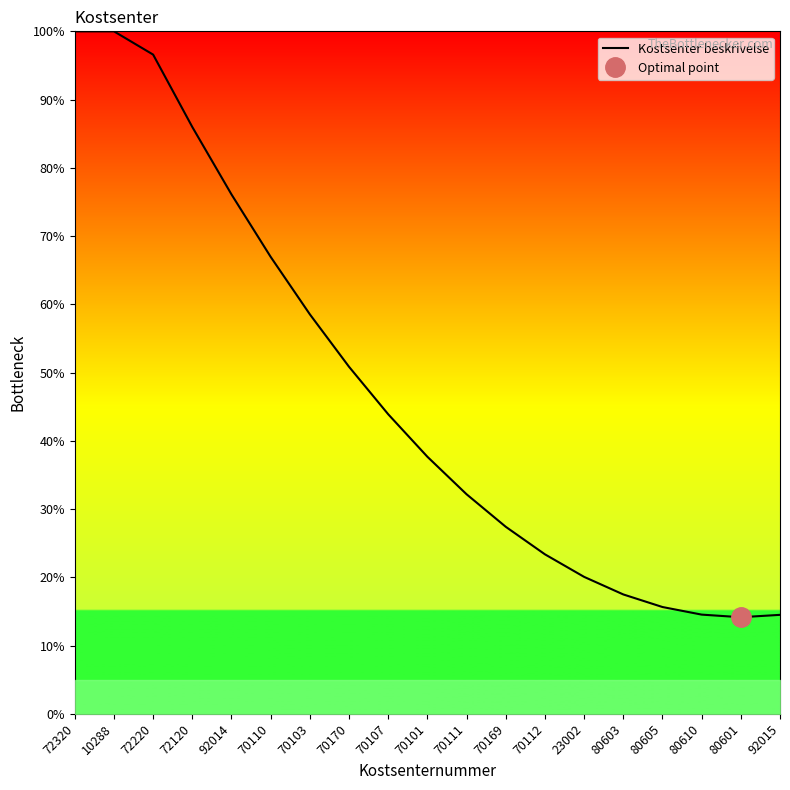

Count the number of categories in the chart.

19